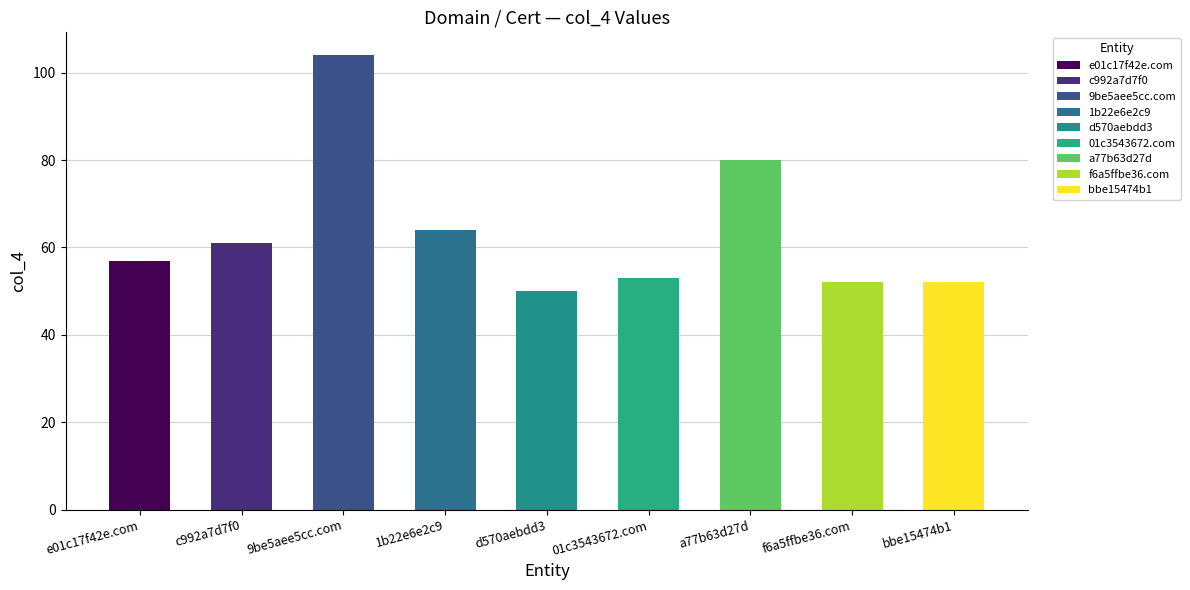

What is the change in value from c992a7d7f0 to 9be5aee5cc.com?

+43